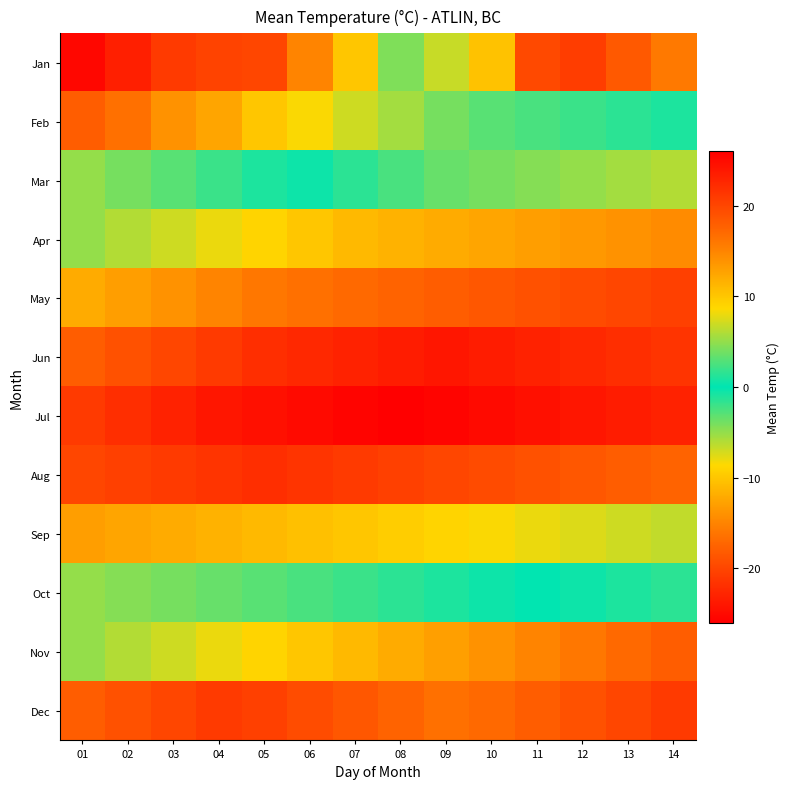

At how many categories does at least one series exceed 5?

14